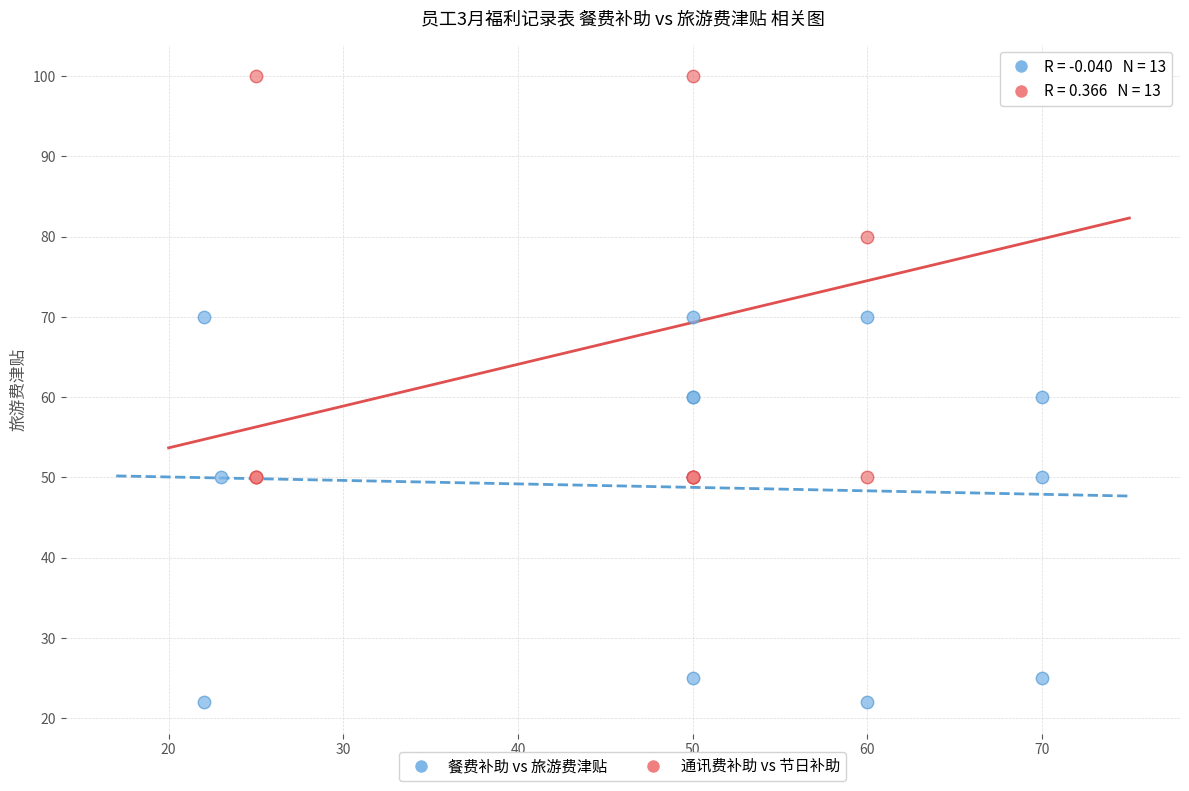

Which series contains the lowest Y value?

餐费补助 vs 旅游费津贴